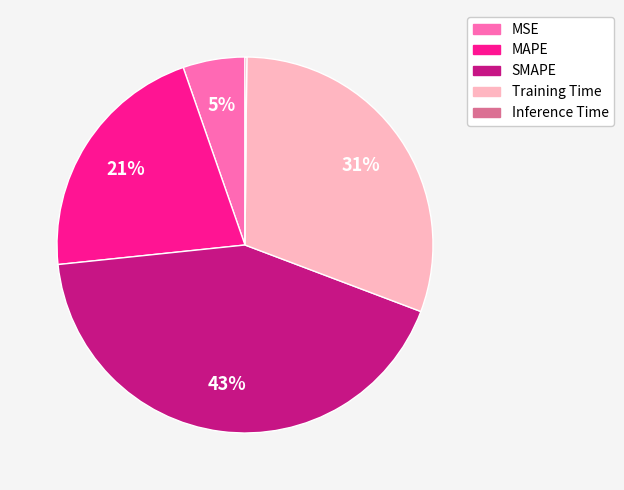

To the nearest percent, what is the average slice percentage?

20%